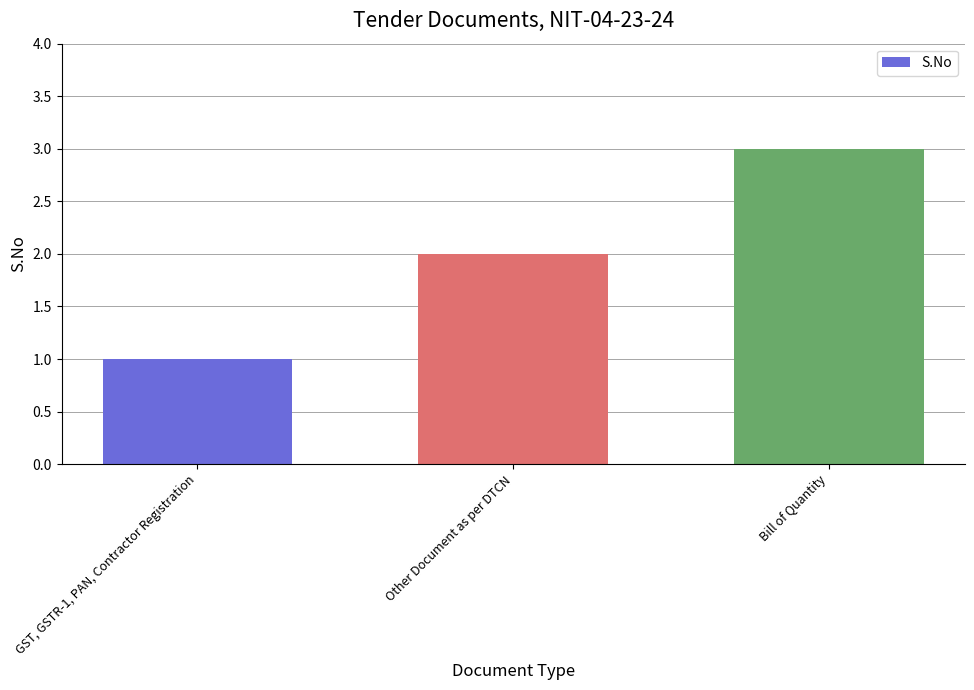

What is the change in value from GST, GSTR-1, PAN, Contractor Registration to Bill of Quantity?

+2